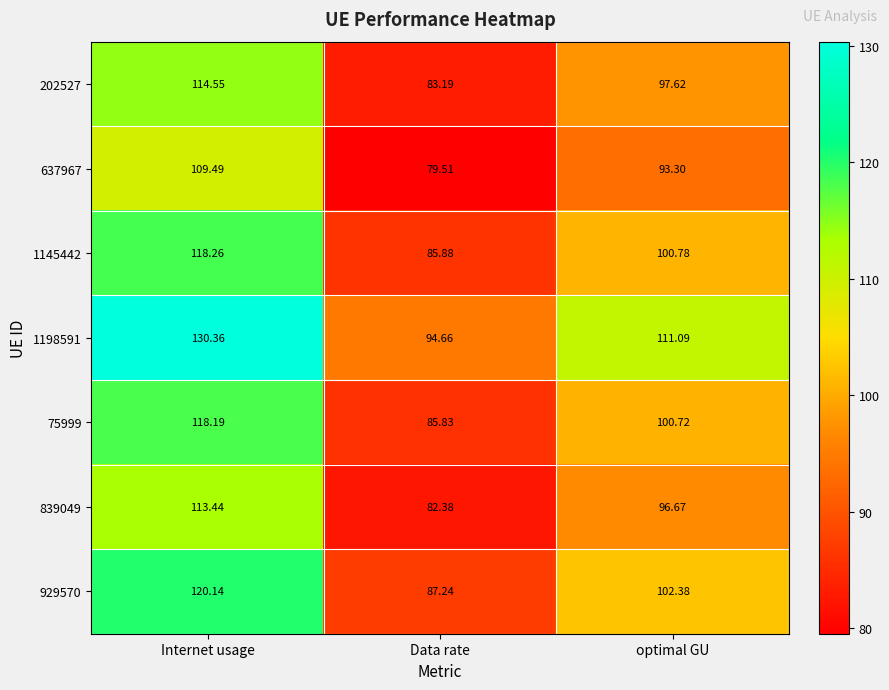

Which label corresponds to the smallest value in the chart?

Data rate